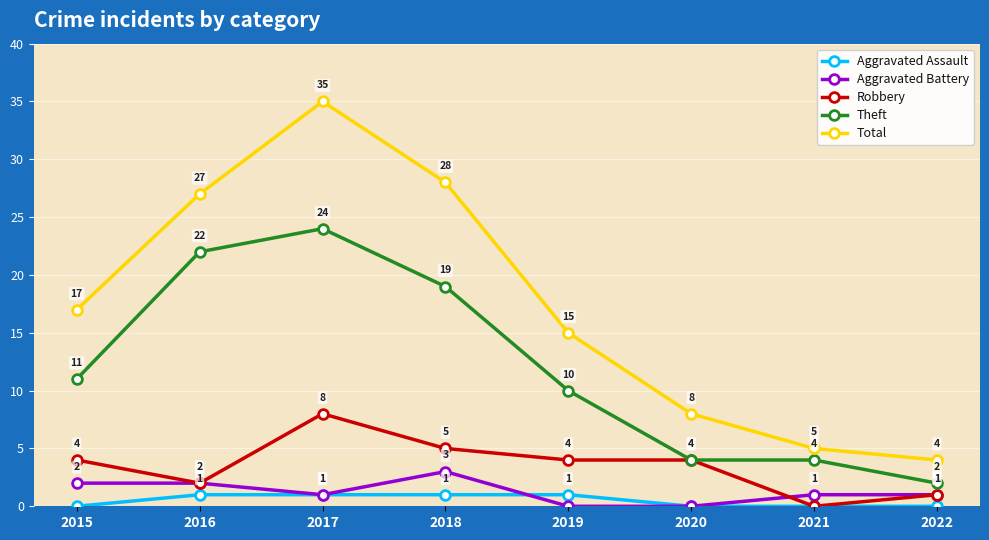

Which series has the widest spread of values?

Total